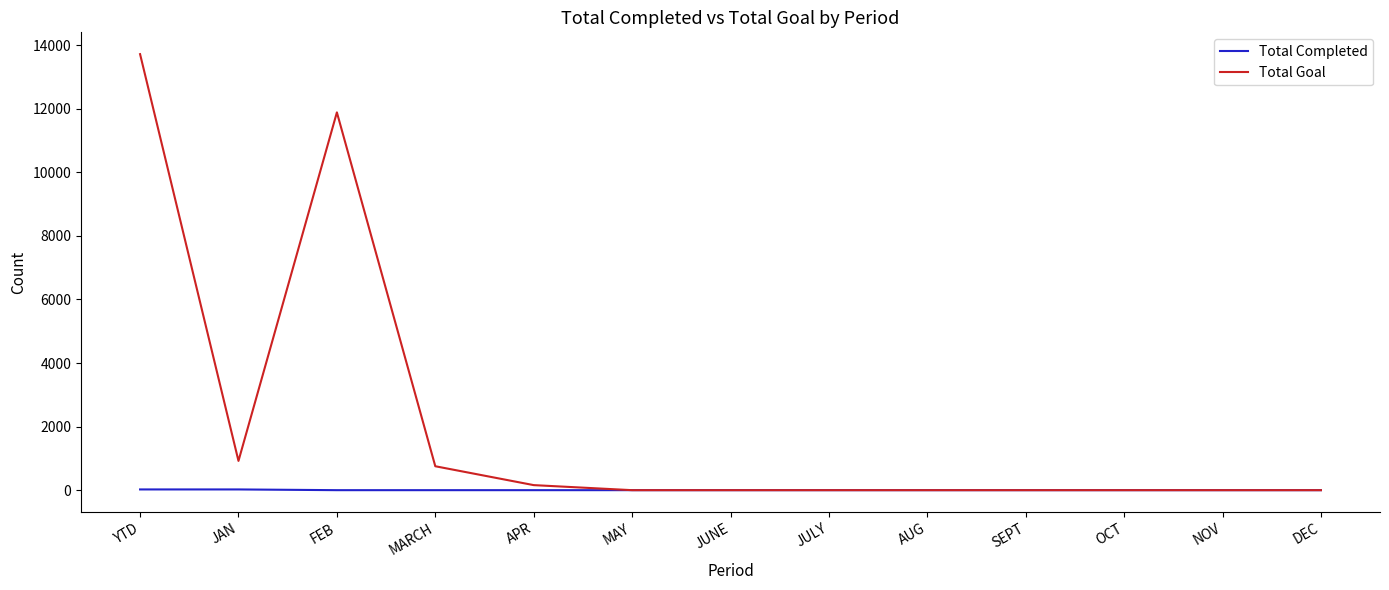

Which category has the highest value across all series?

YTD